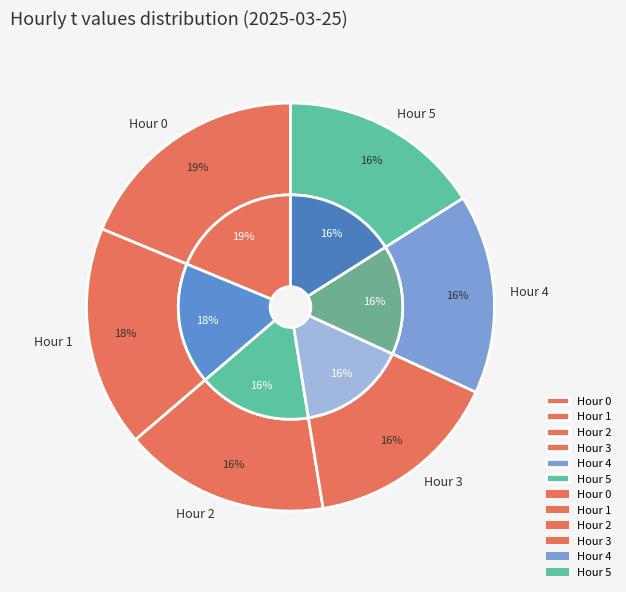

Is there a majority slice in this chart?

No